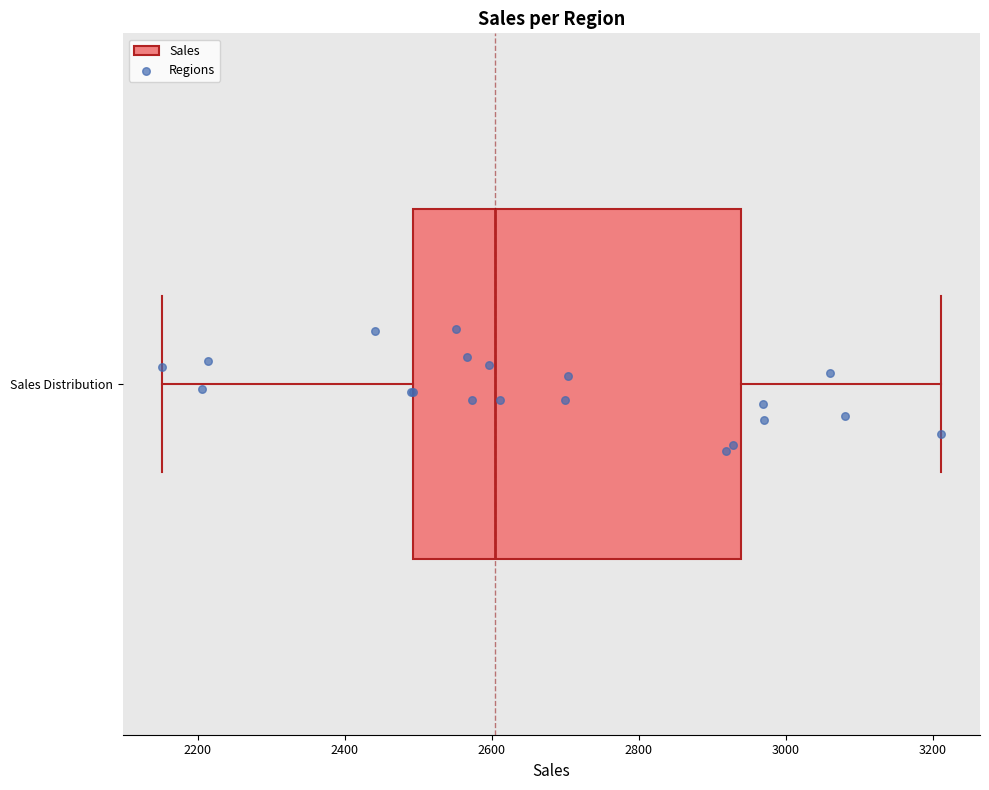

Transcribe this box plot: give where the median line is, the range the box spans, and where the two whiskers end, as read against the x-axis. The values are not printed on the chart, so give them approximately, as read against the axis.

median 2600, box 2500 to 2940, whiskers 2160 to 3220